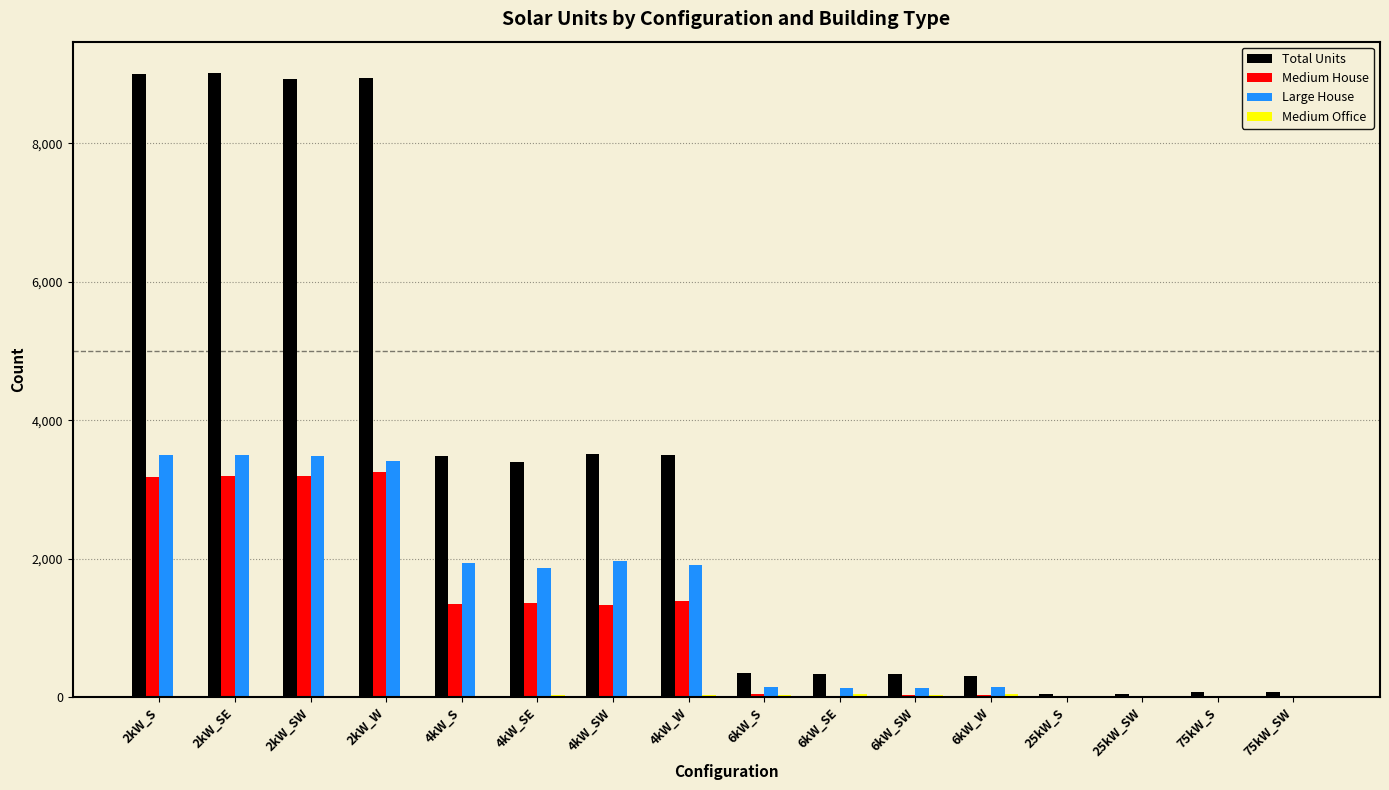

Which series has the largest total across all categories?

Total Units